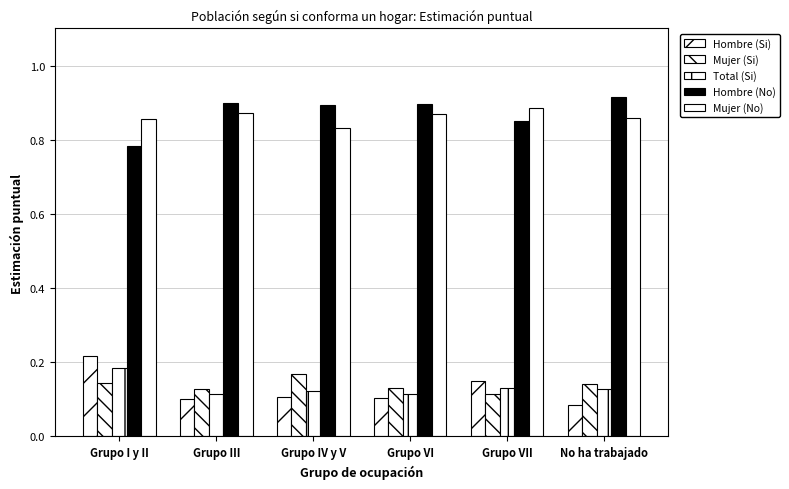

Count the number of categories in the chart.

6